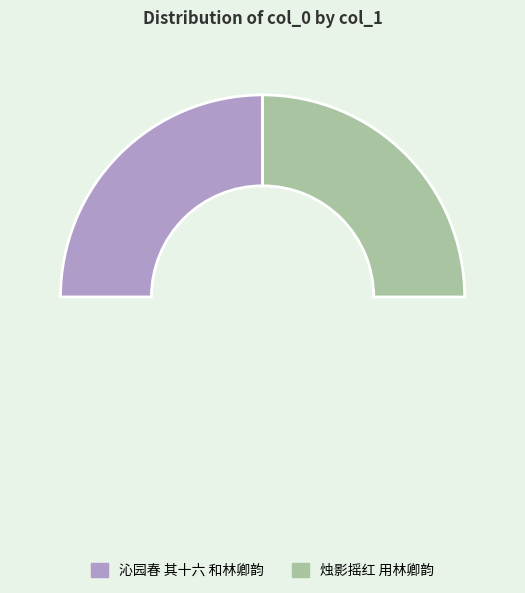

Is 烛影摇红 用林卿韵 the majority of the pie?

Yes